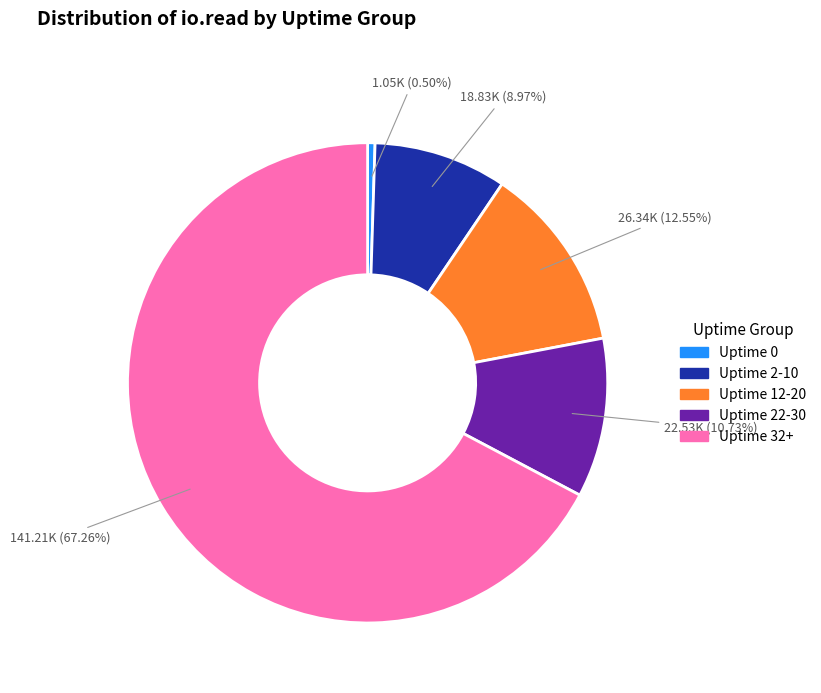

Which category accounts for the majority?

Uptime 32+